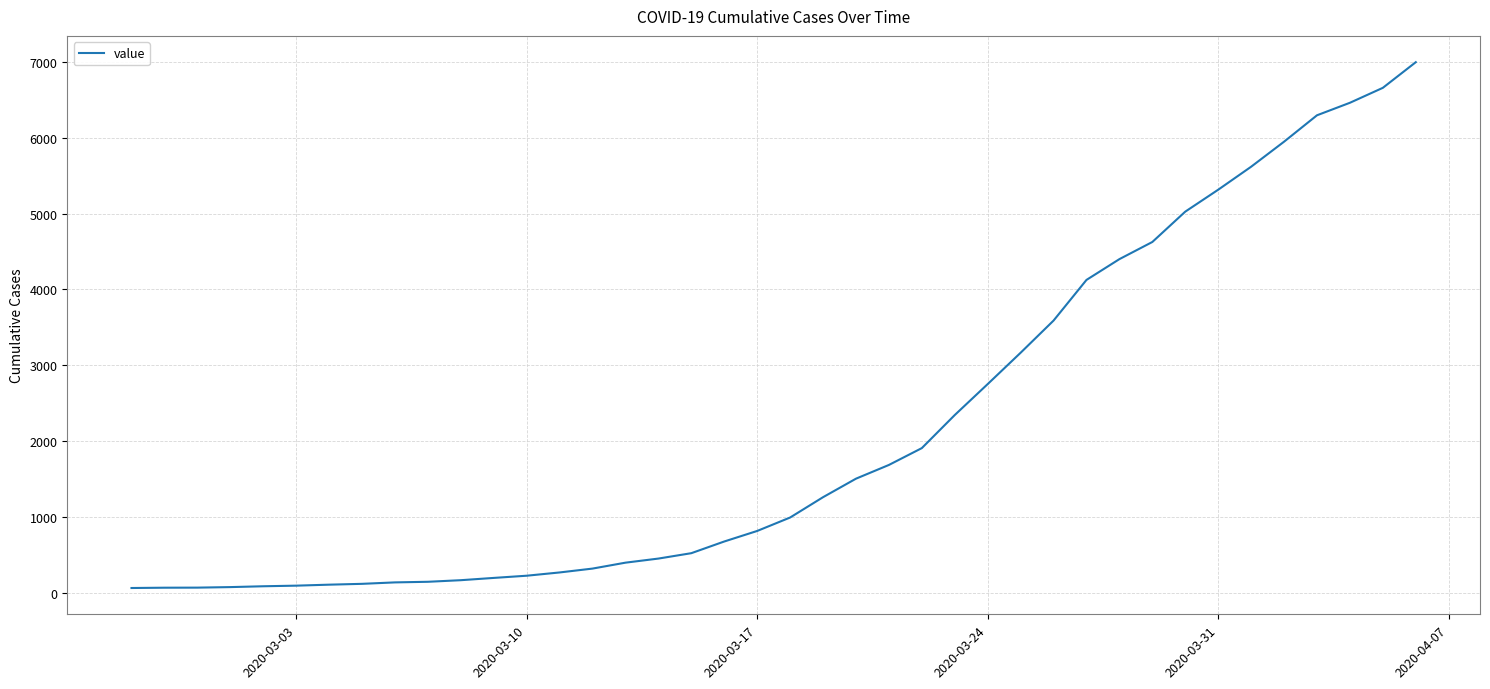

What is the difference between the maximum and minimum values?

6931